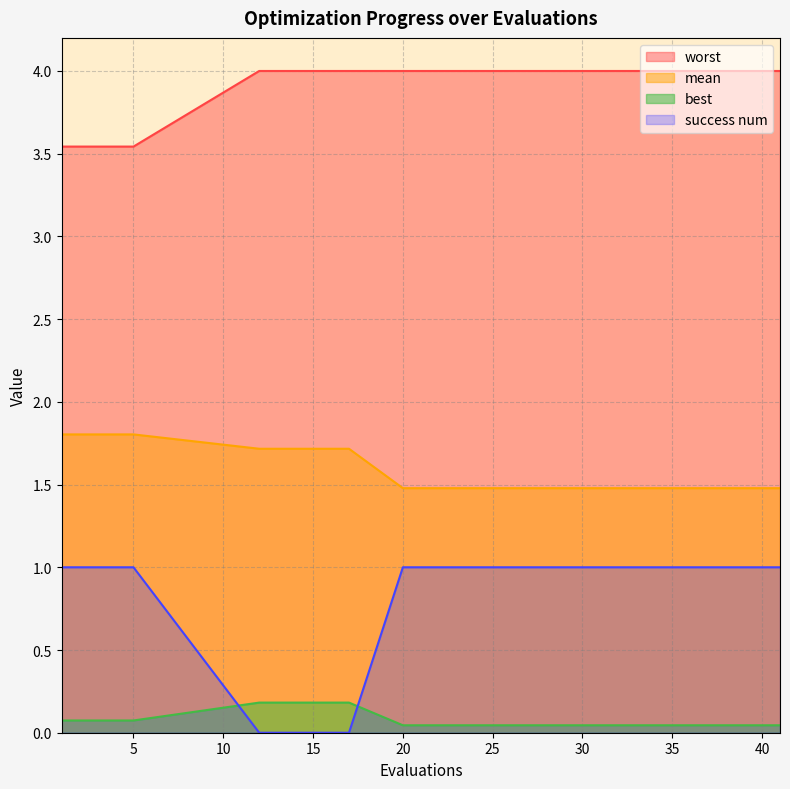

List the series in order of their peak value, lowest first.

best, success num, mean, worst